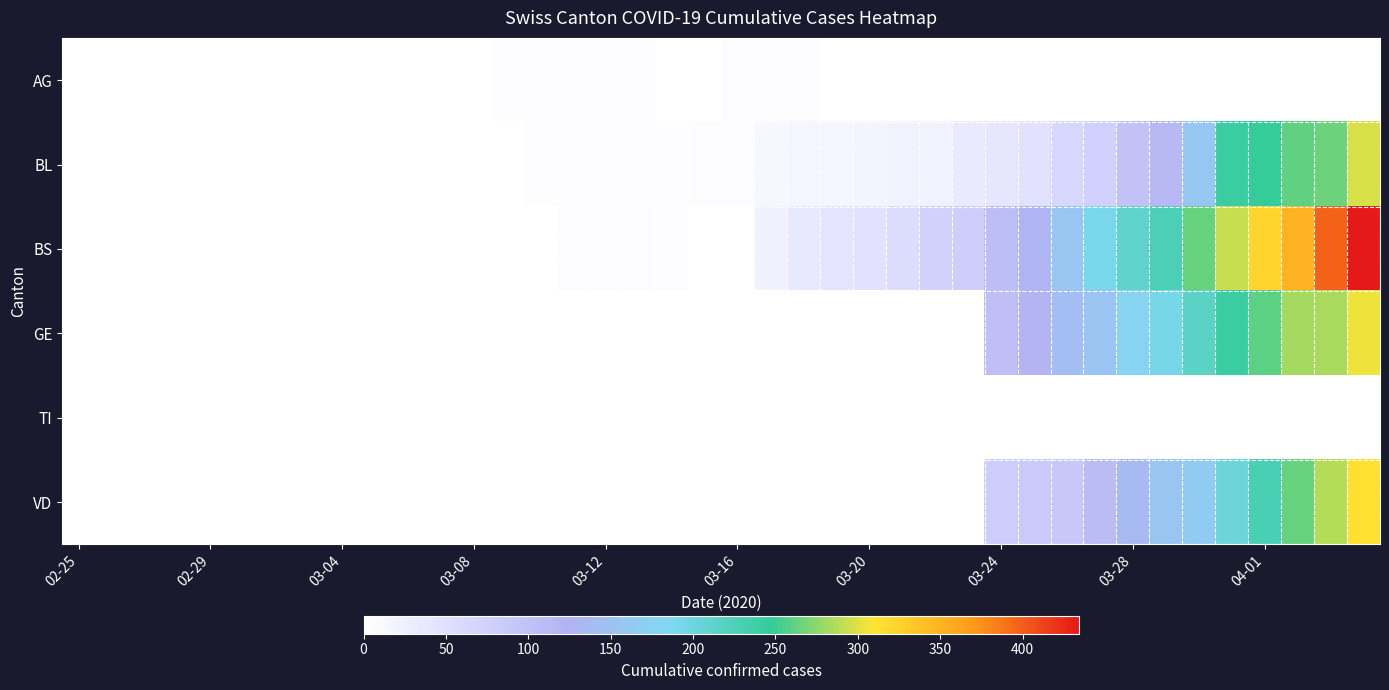

List the series in order of their peak value, highest first.

BS, VD, GE, BL, AG, TI